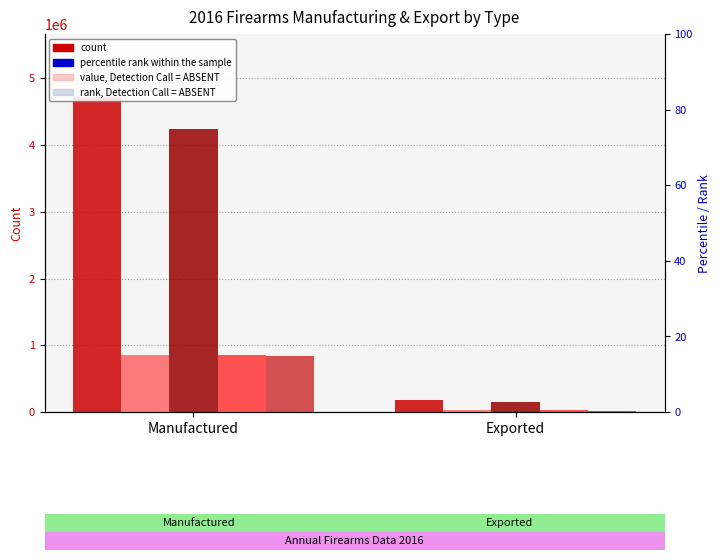

Count the number of data series in this chart.

5